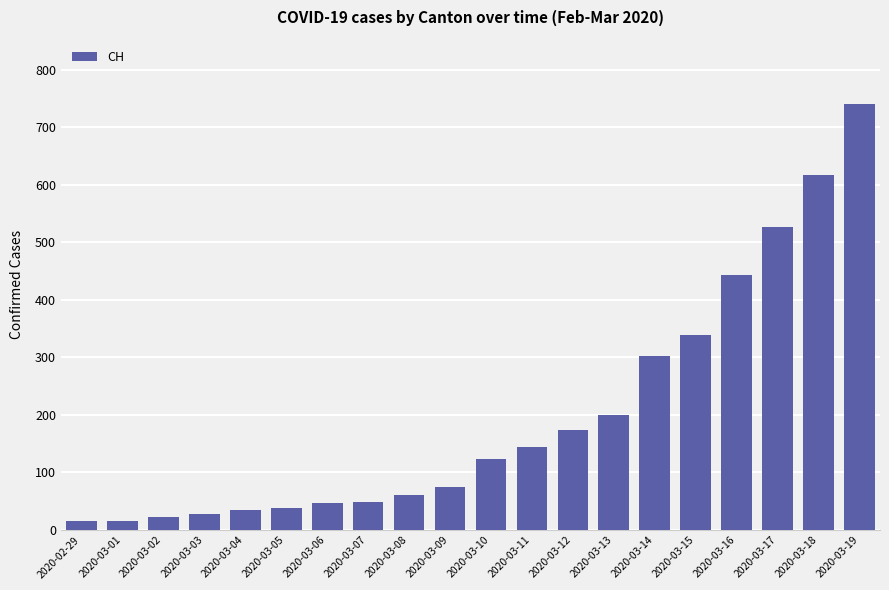

What is the change in value from 2020-02-29 to 2020-03-09?

+59